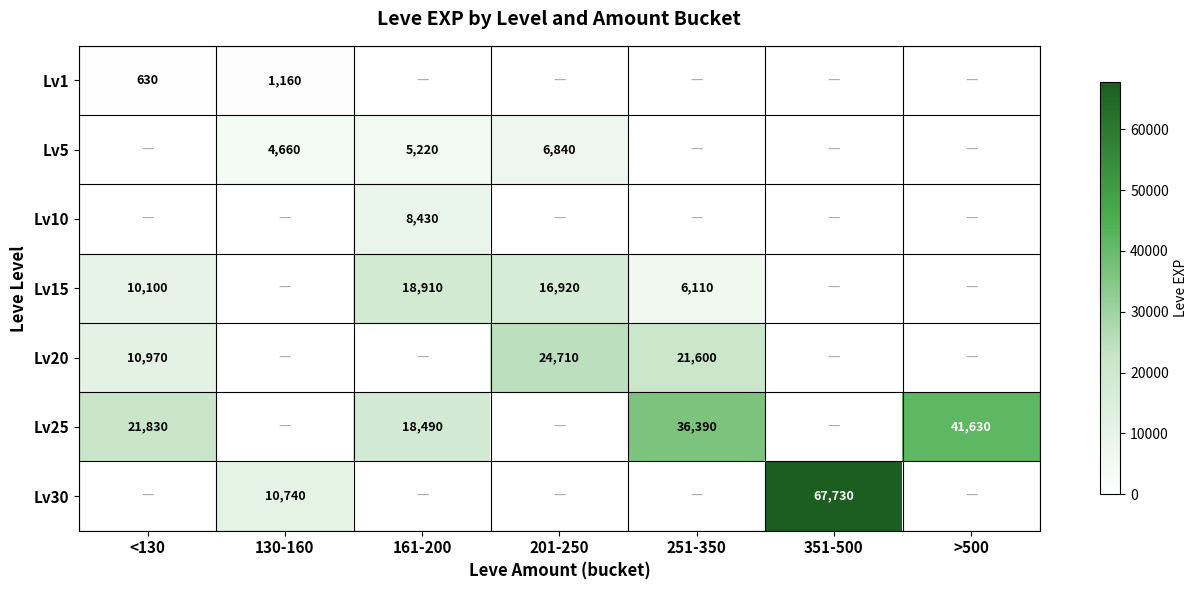

Between 201-250 and 351-500, which is larger?

201-250